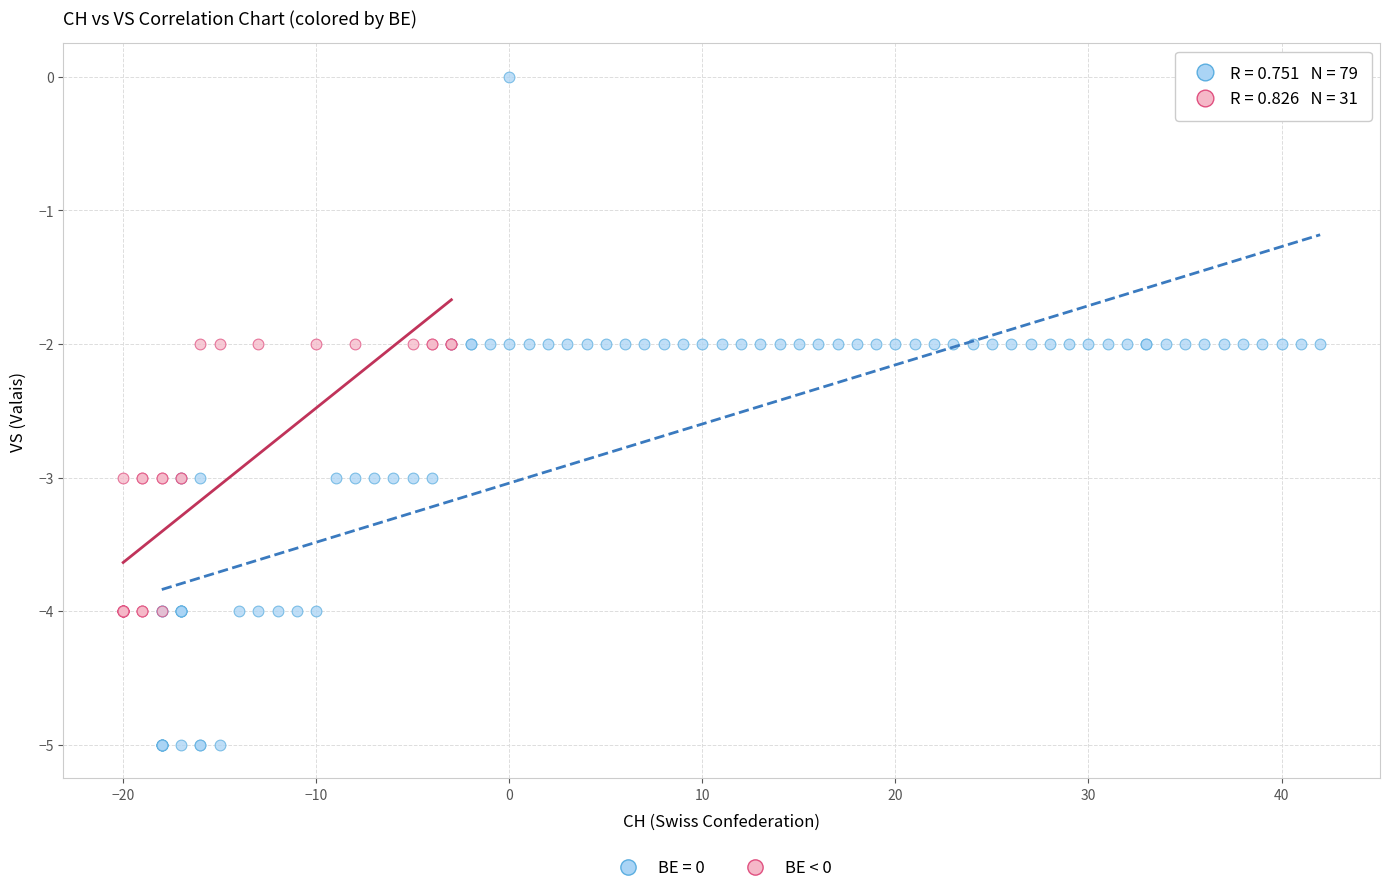

Which series contains the lowest Y value?

BE = 0